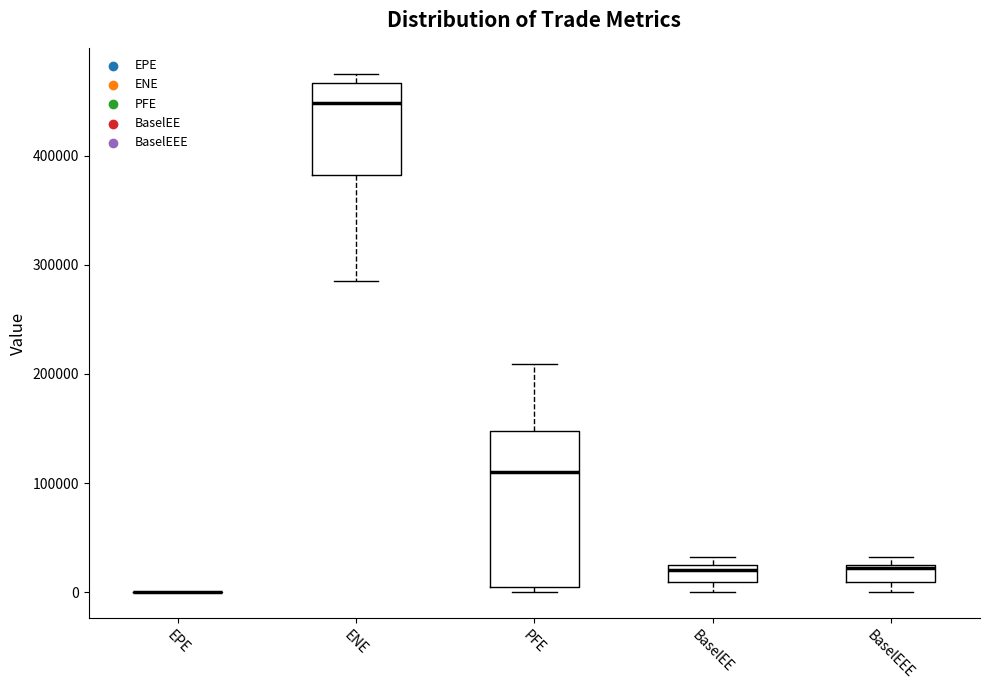

Where does the median line of the box for PFE sit on the y-axis? The values are not printed on the chart, so give them approximately, as read against the axis.

110000